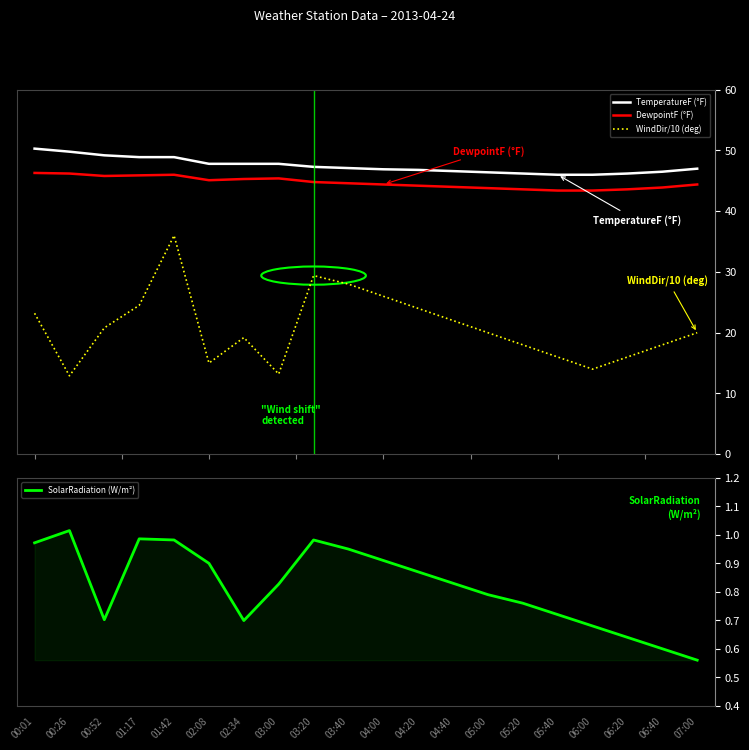

True or false: WindDir/10 (deg) and TemperatureF (°F) intersect in this chart.

False